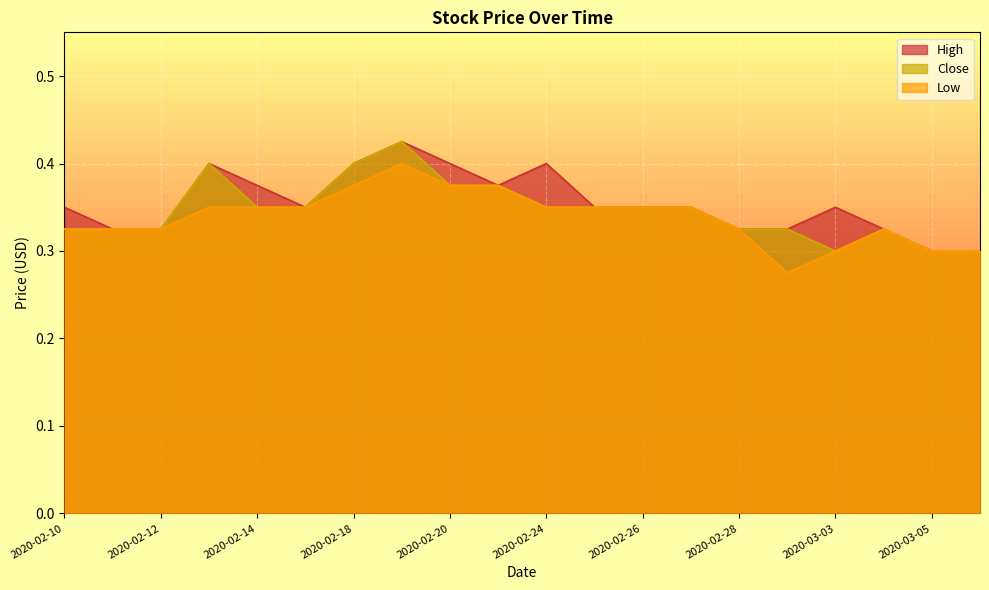

Is it true that Close equals 0.3 at 2020-02-21?

False